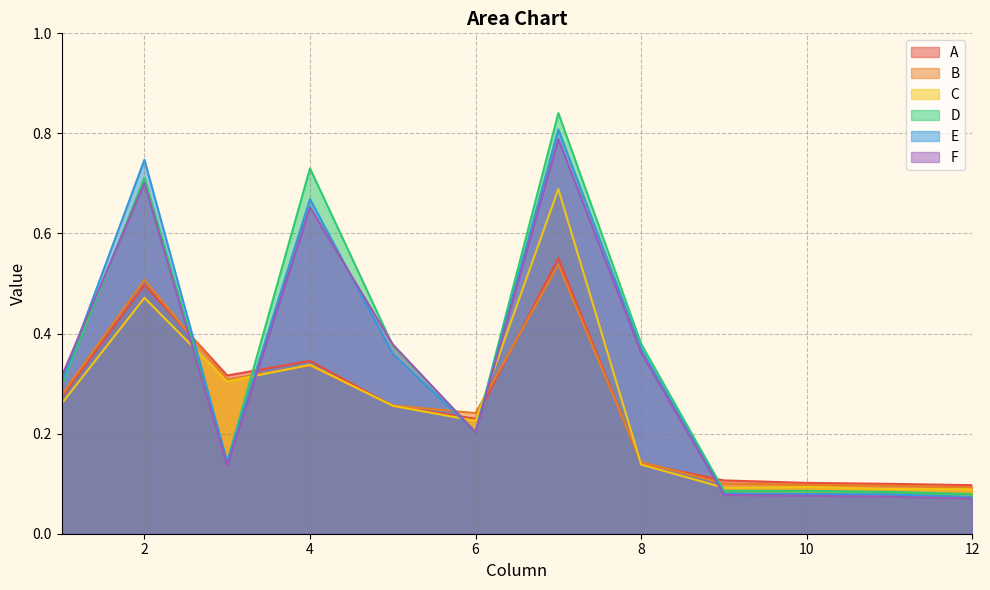

True or false: D has a value of 0.7 at 4.

True